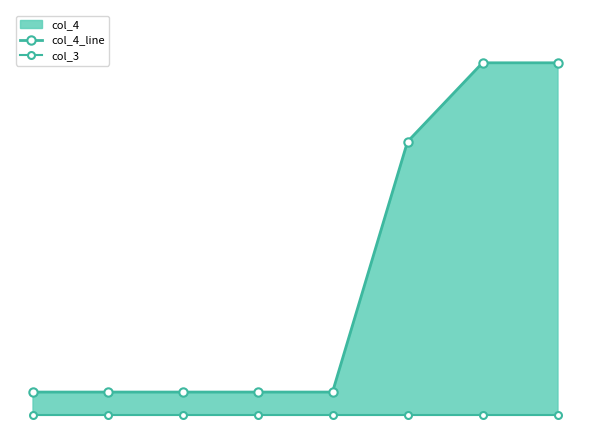

True or false: col_4_line and col_3 intersect in this chart.

False